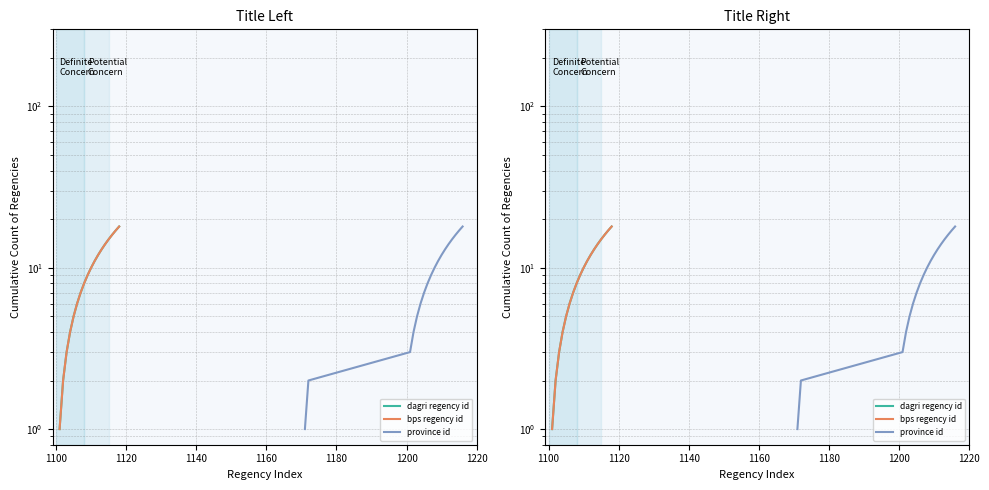

What is the average value of the dagri regency id series?

10